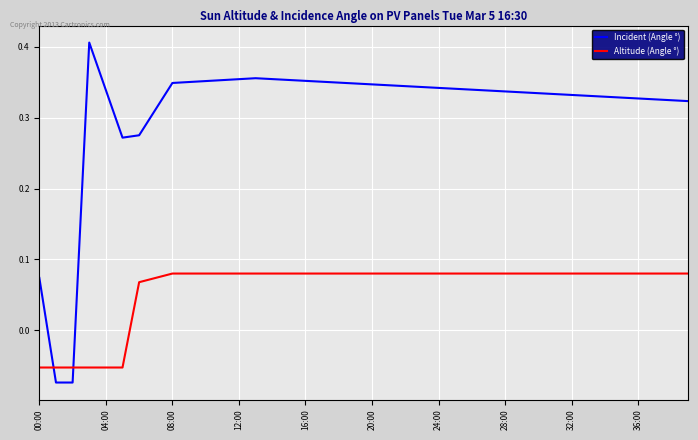

List the series in order of their peak value, lowest first.

Altitude (Angle °), Incident (Angle °)